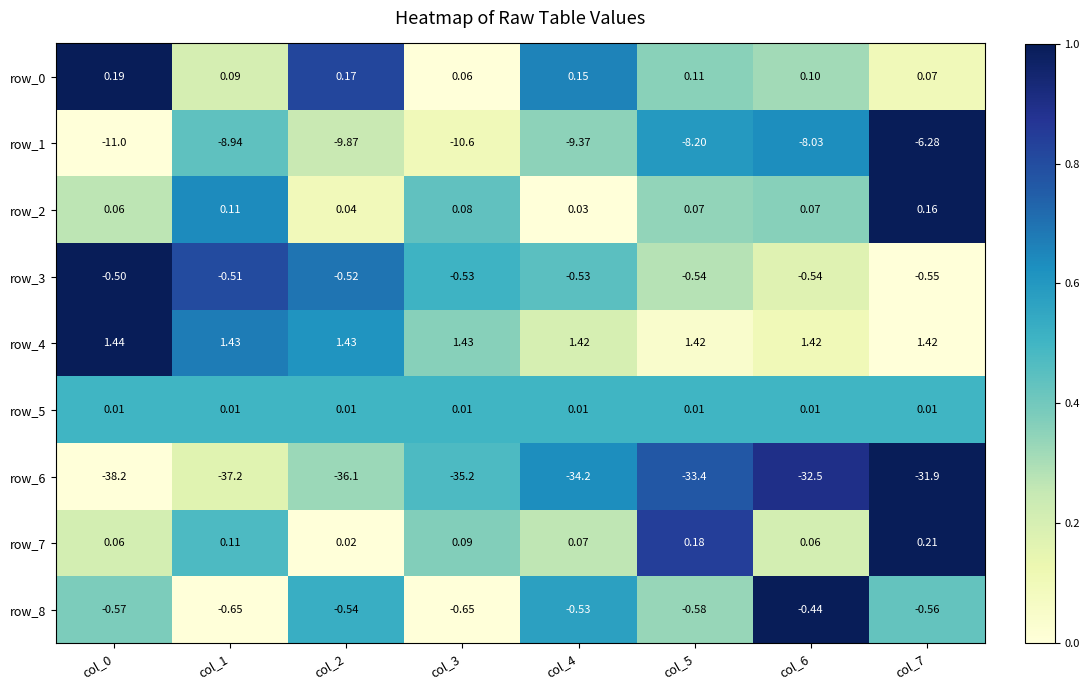

At how many categories does at least one series exceed 0?

8